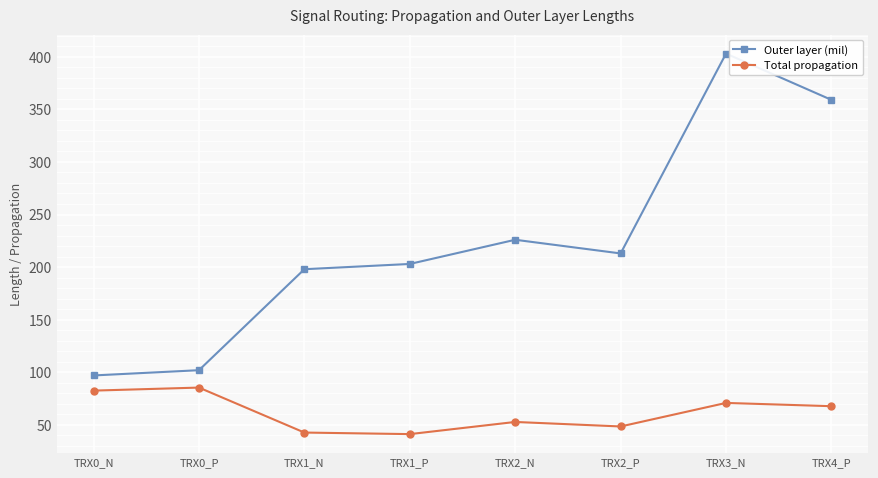

What is the difference between the second highest and second lowest values in the Outer layer (mil) series?

257.0